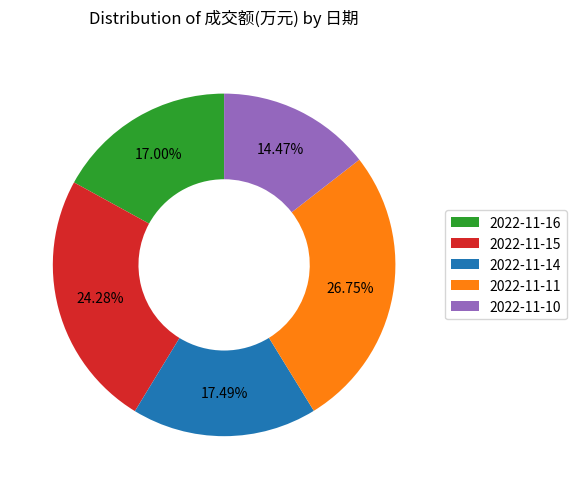

Combined, do 2022-11-14 and 2022-11-15 account for over 50%?

No